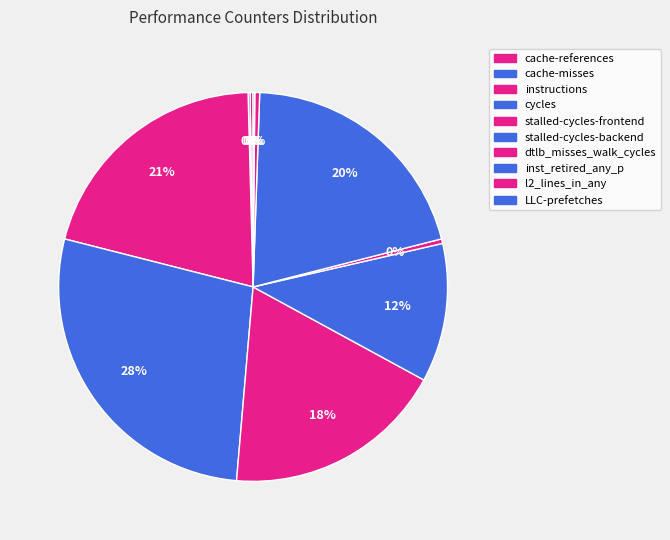

Which slice is the largest?

cycles